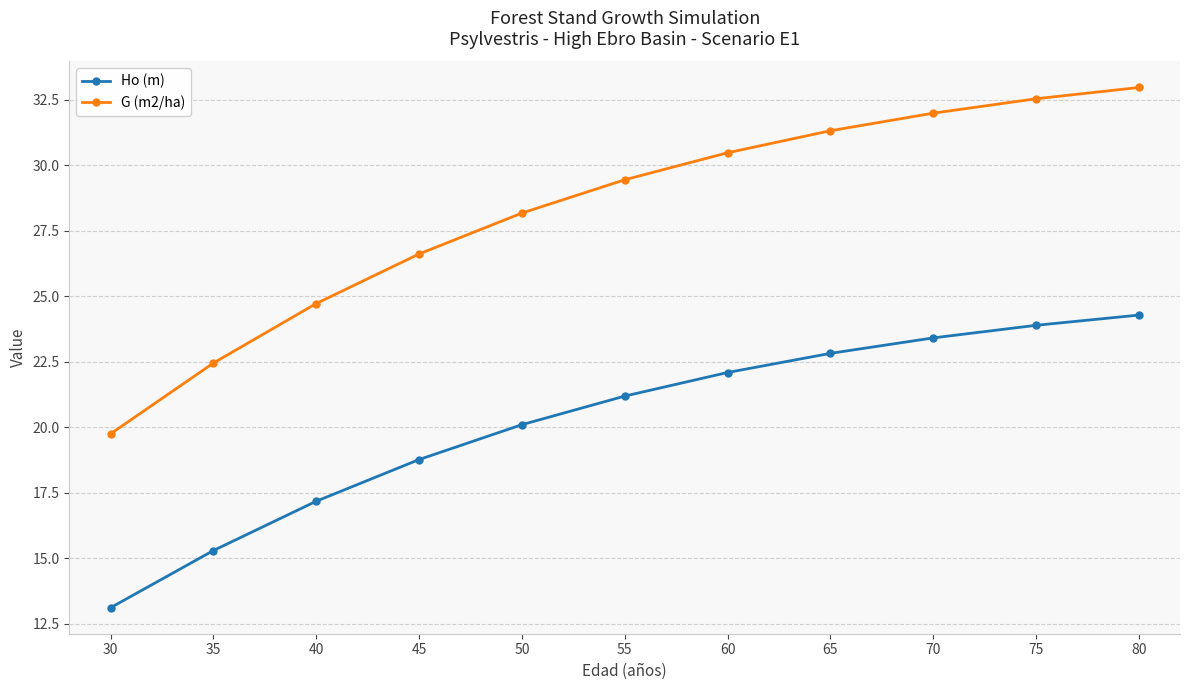

What is the sum of all G (m2/ha) values?

310.4